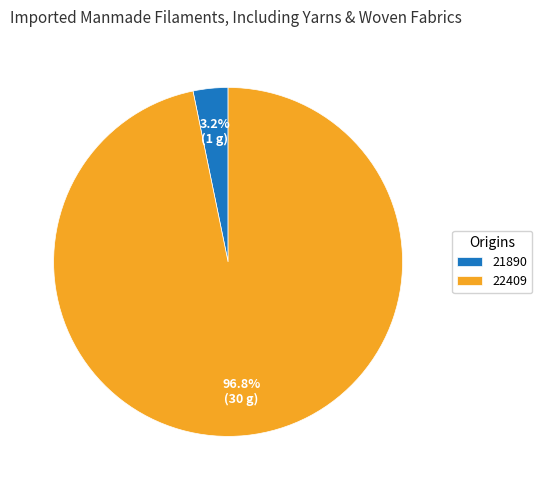

What percentage is NOT represented by 22409?

3.2%